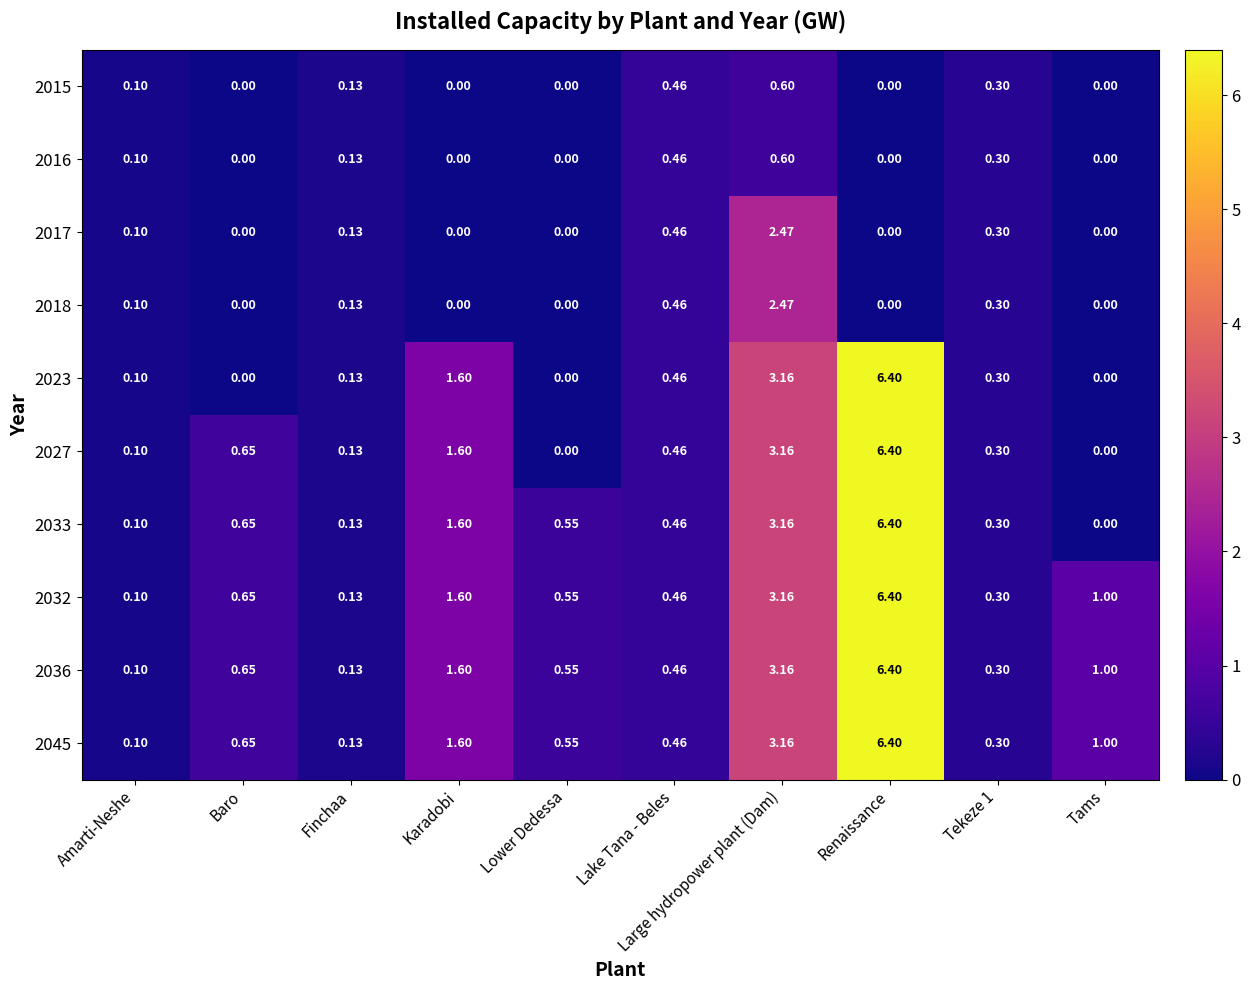

At which category is the sum across all series the highest?

Renaissance